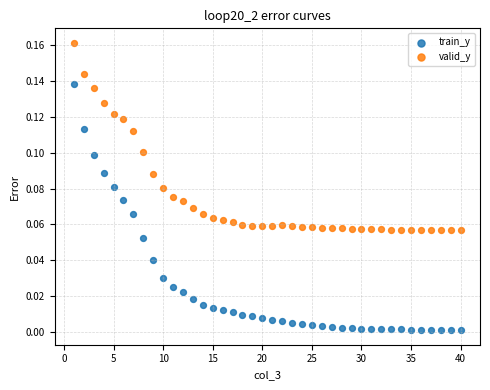

Across all data points, what is the range of X values (max minus min)?

39.0